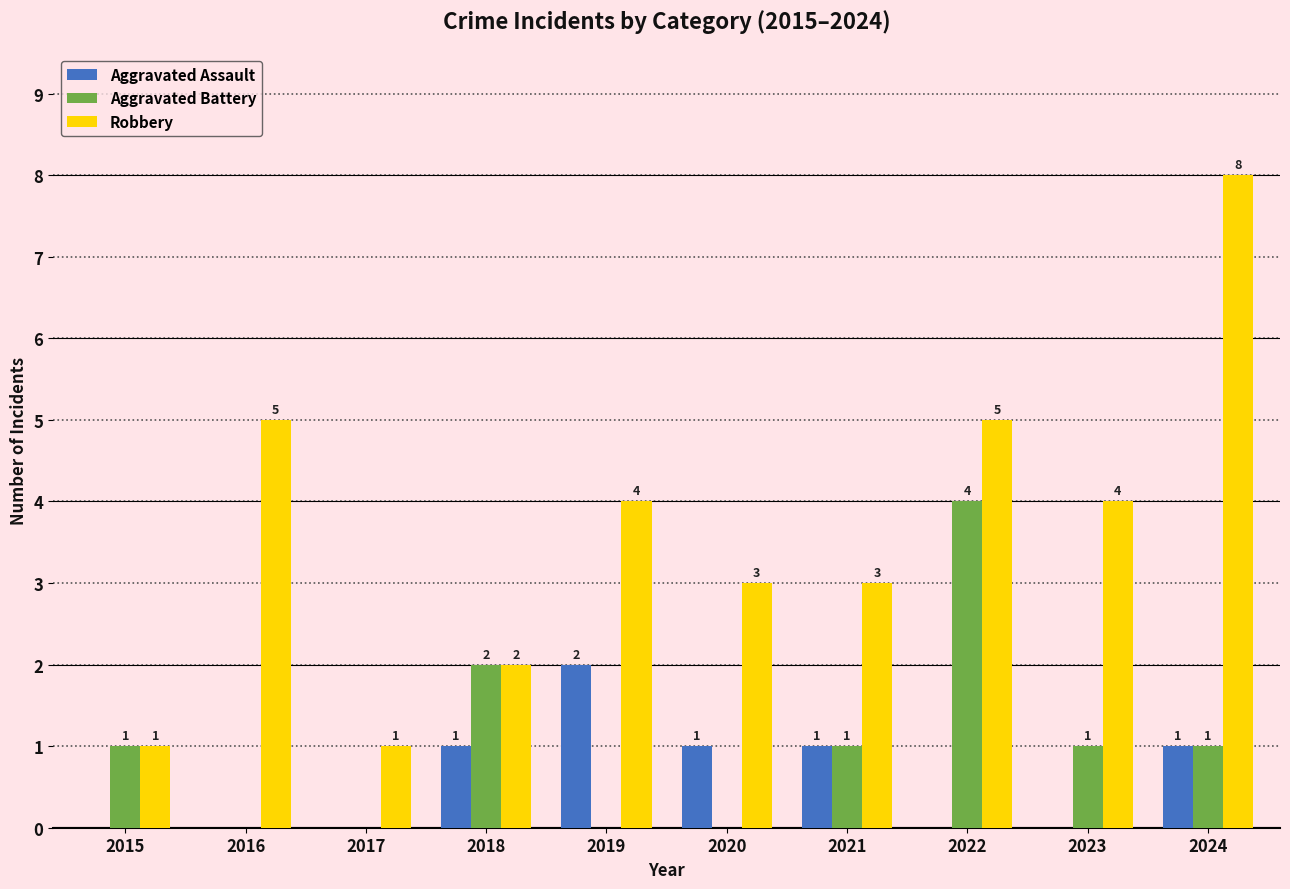

Which series has the widest spread of values?

Robbery